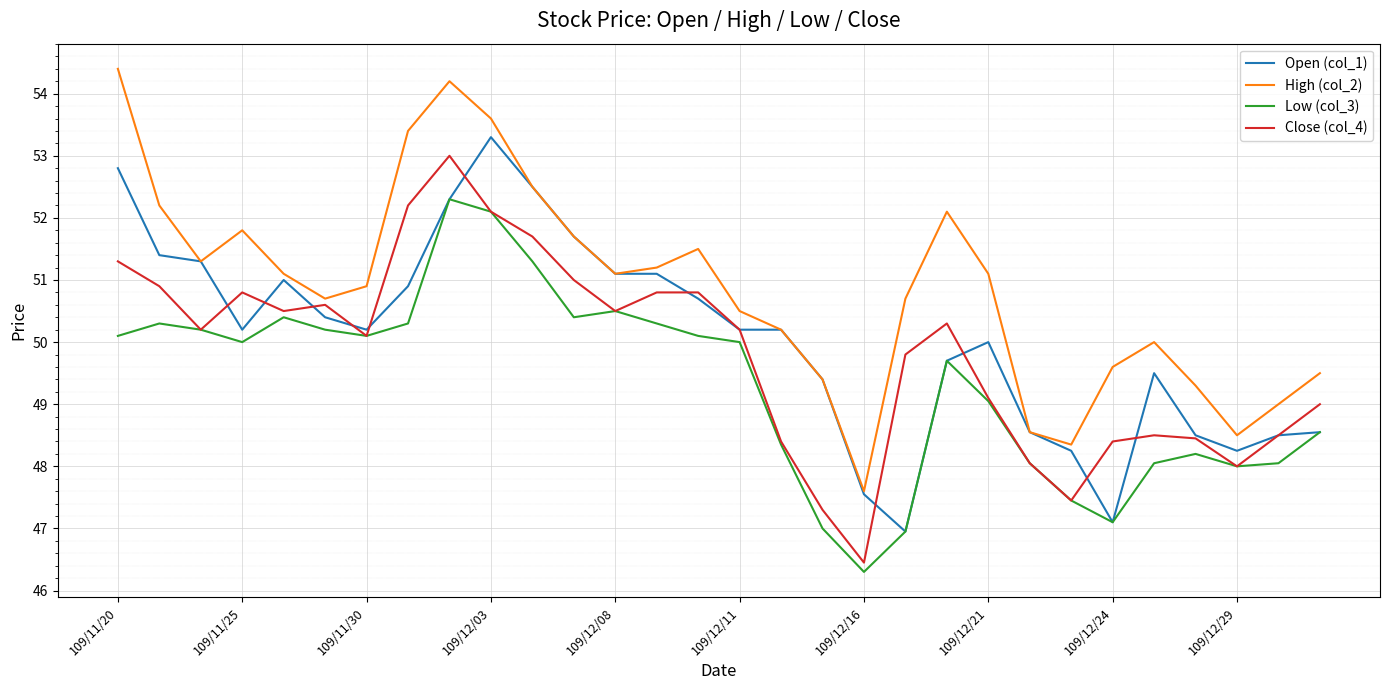

List the series in order of their overall mean, lowest first.

Low (col_3), Close (col_4), Open (col_1), High (col_2)